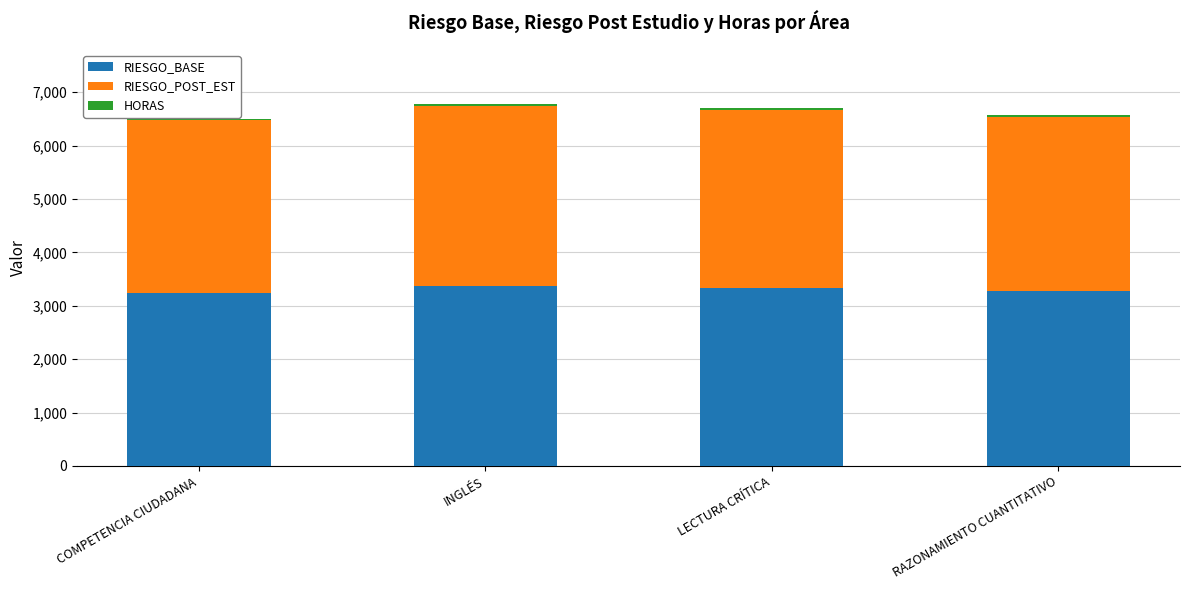

Is it true that RIESGO_BASE equals 4636.4 at LECTURA CRÍTICA?

False